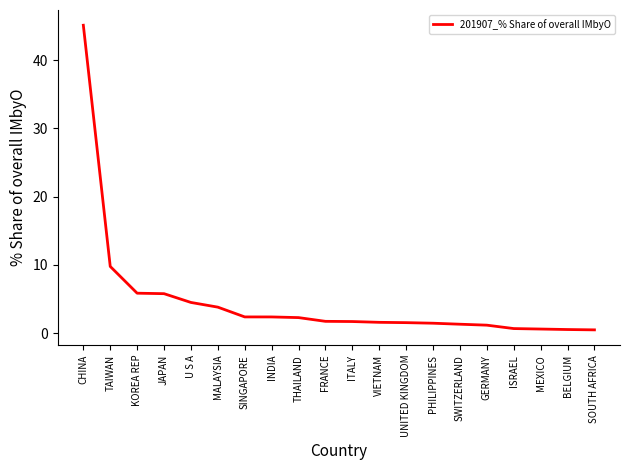

What is the sum of the values at BELGIUM and ISRAEL?

1.2